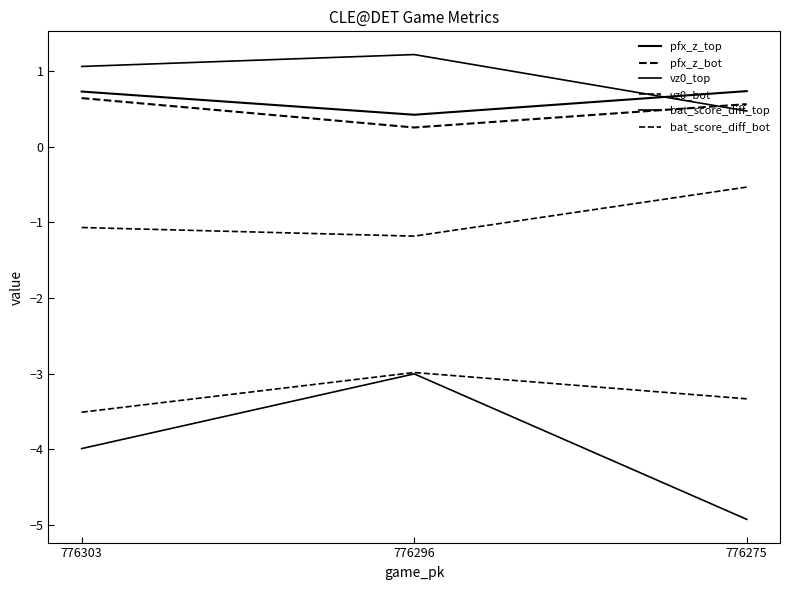

Does the chart display data point markers on the line(s)?

No